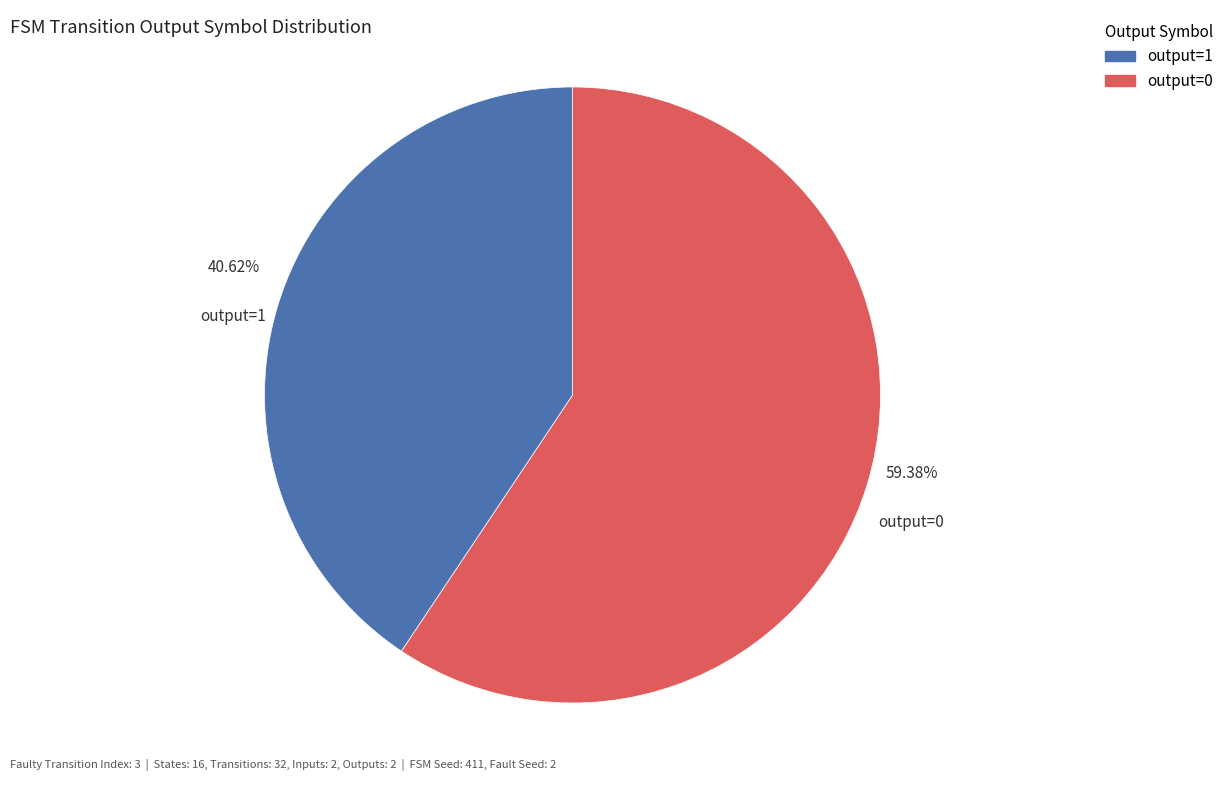

Does any single category account for the majority?

Yes